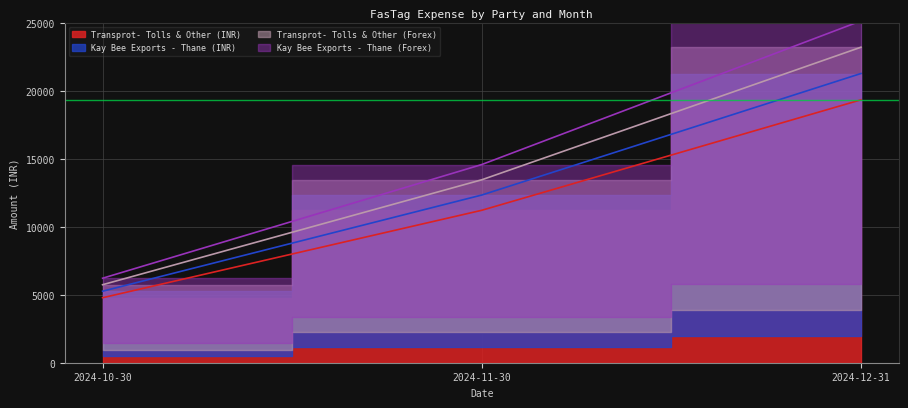

How many lines are shown in the chart?

4